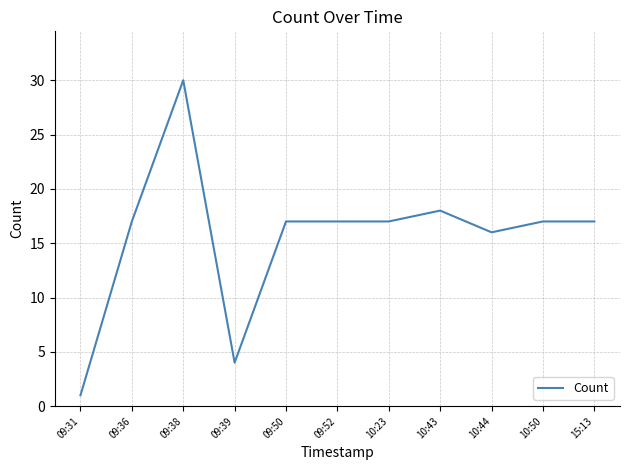

Where is the first local minimum?

09:39